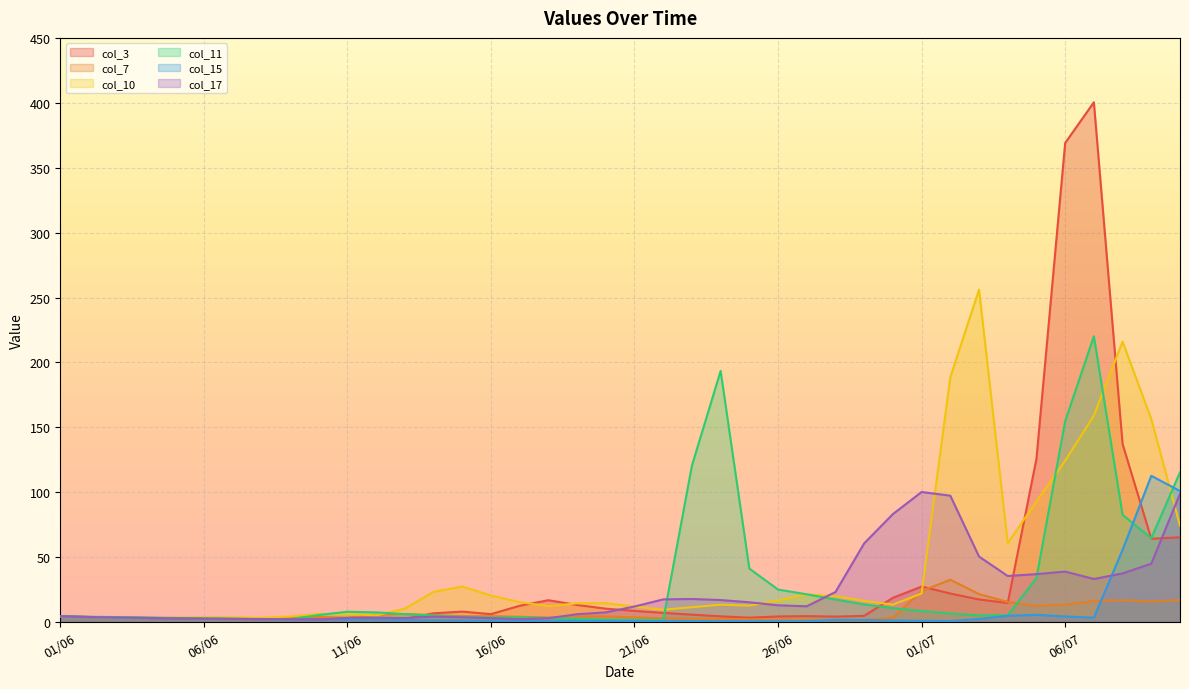

At which category does col_11 reach its first local valley?

09/06